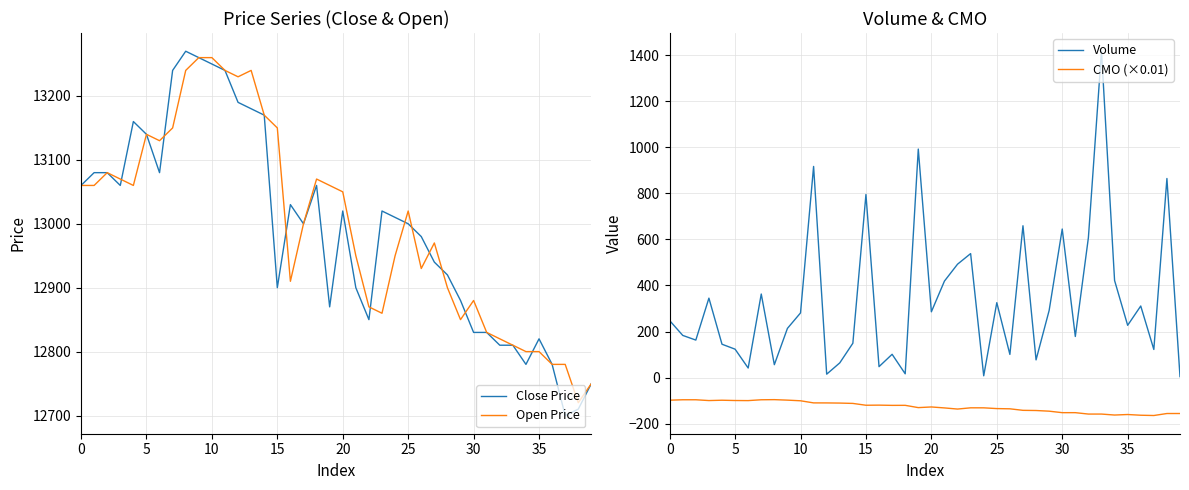

What is the greatest value displayed?

13270.0